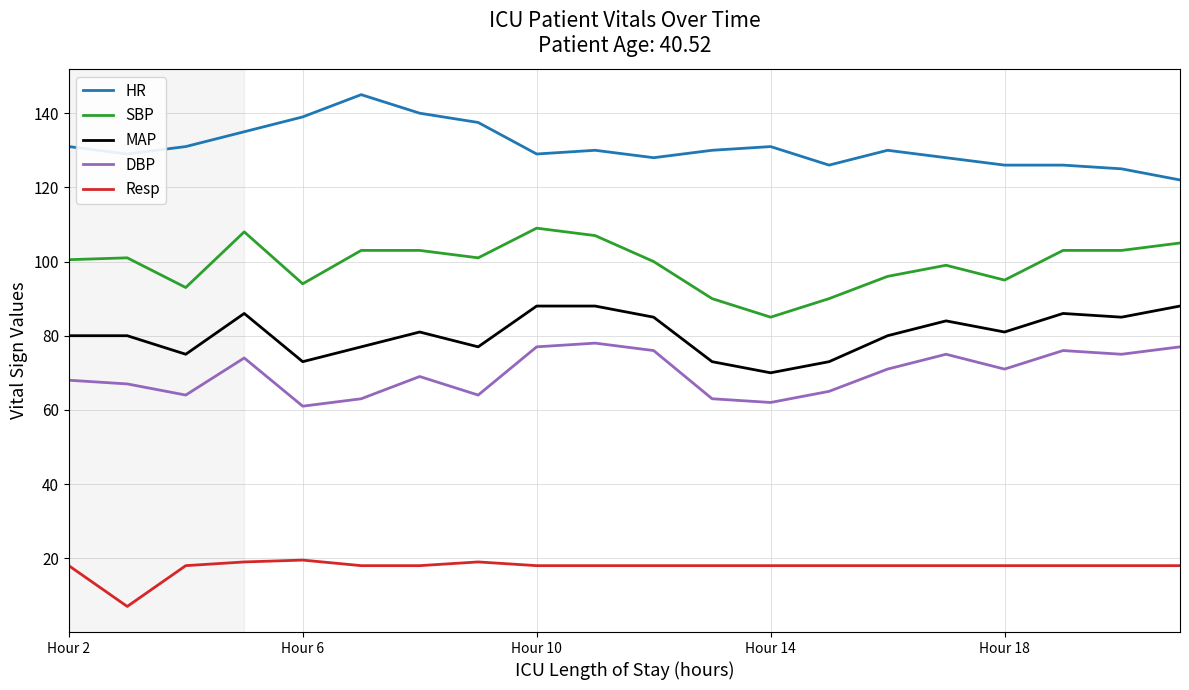

What is the difference between the maximum and minimum values in the Resp series?

12.5